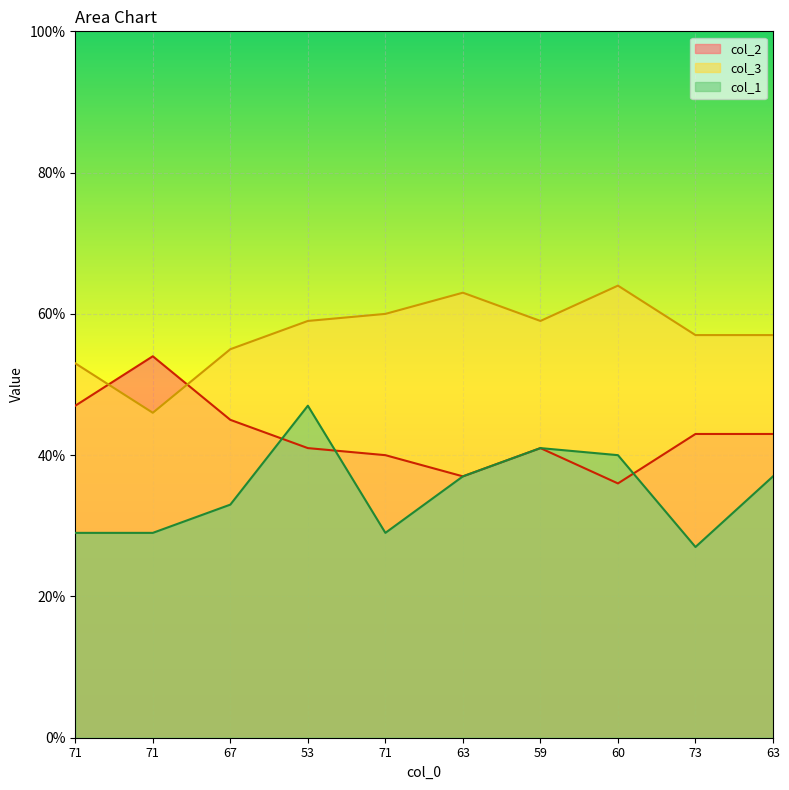

Rank the categories by col_3 value from highest to lowest.

60, 63, 71, 53, 59, 73, 63, 67, 71, 71